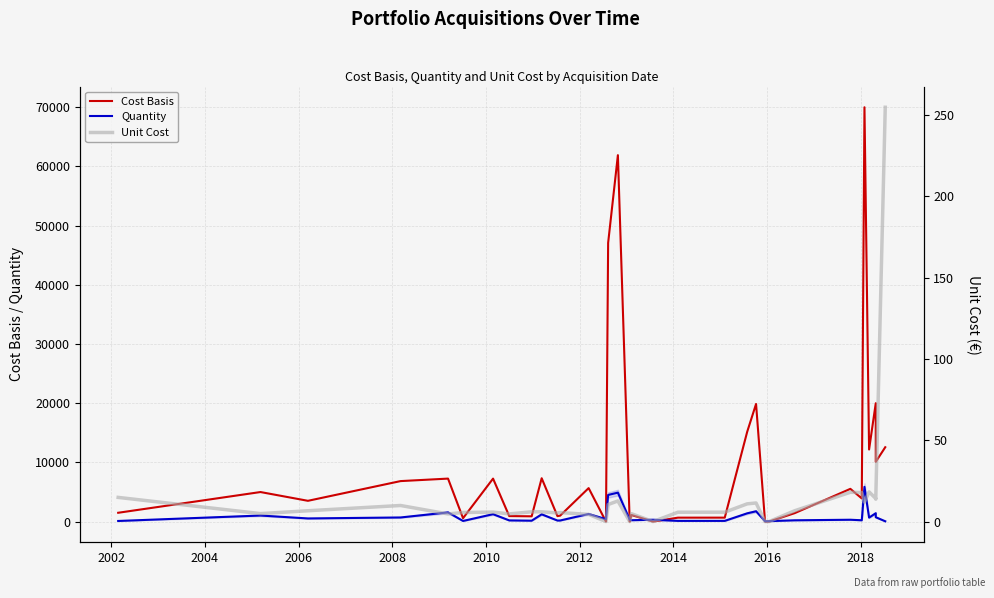

True or false: Unit Cost and Cost Basis intersect in this chart.

False